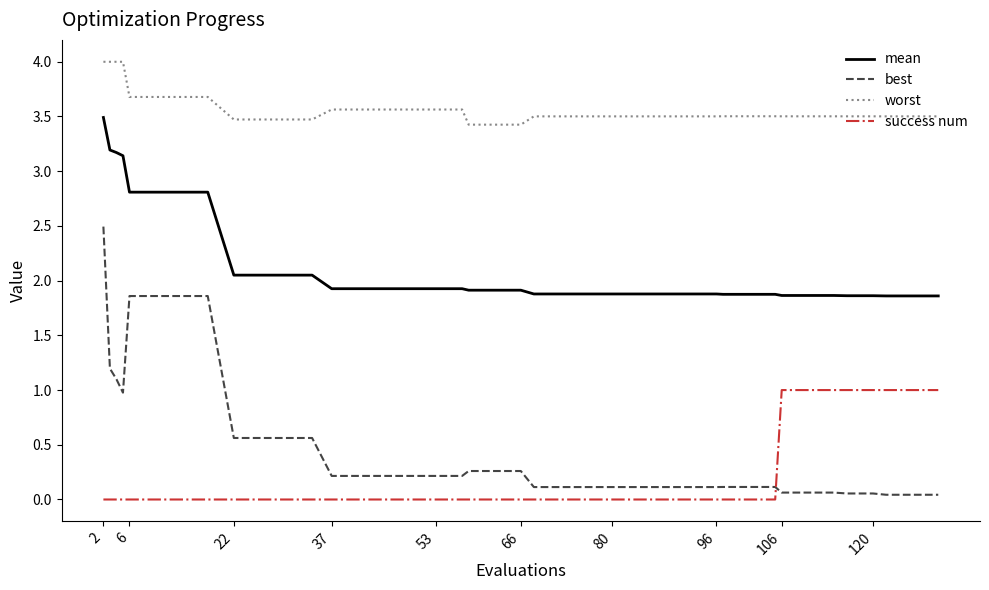

What are all the series names shown in the legend?

mean, best, worst, success num